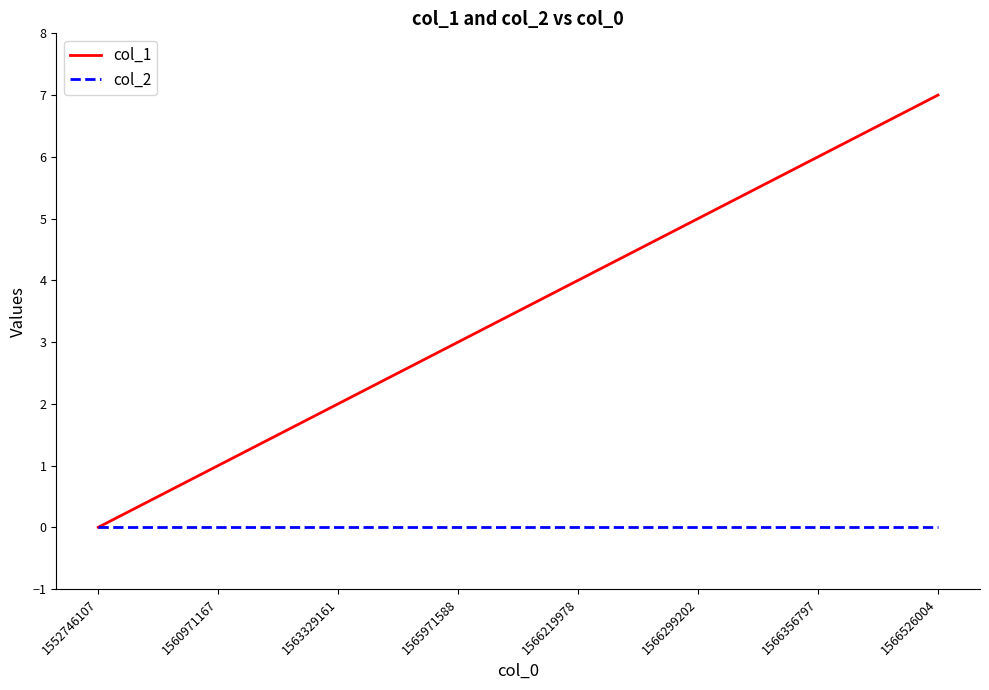

Is the value of col_2 at 1565971588 greater than the value of col_1 at 1566299202?

No